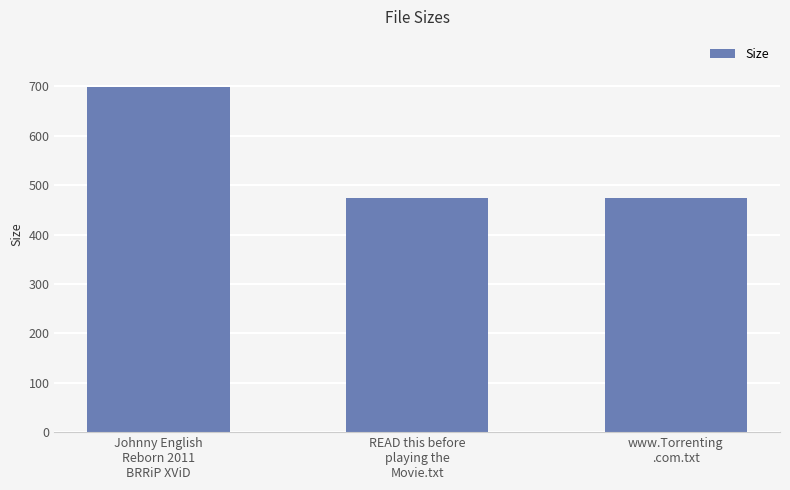

What is the label of the 3rd bar from the left?

www.Torrenting
.com.txt